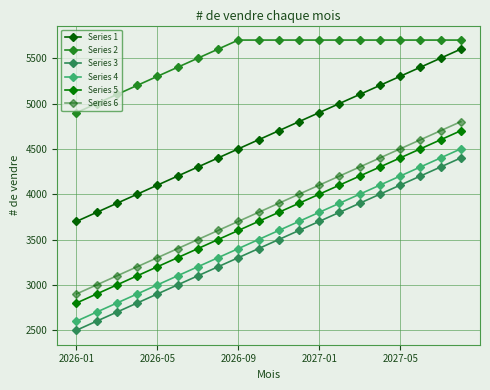

Which category has the lowest value in the Series 2 series?

2026-01